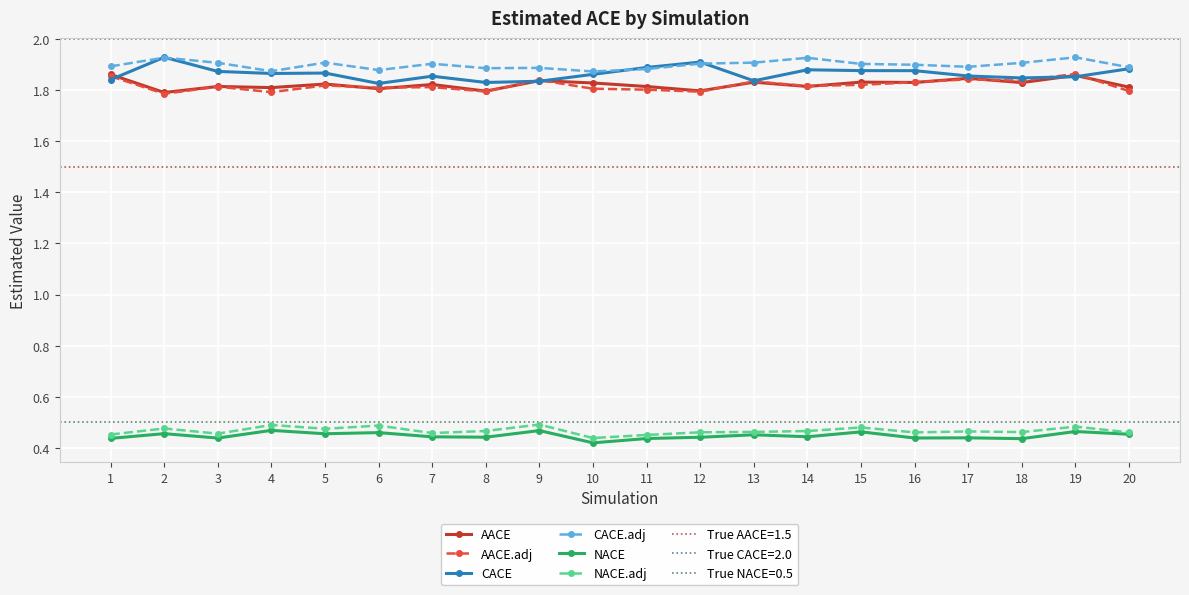

What is the average value of the AACE series?

1.8